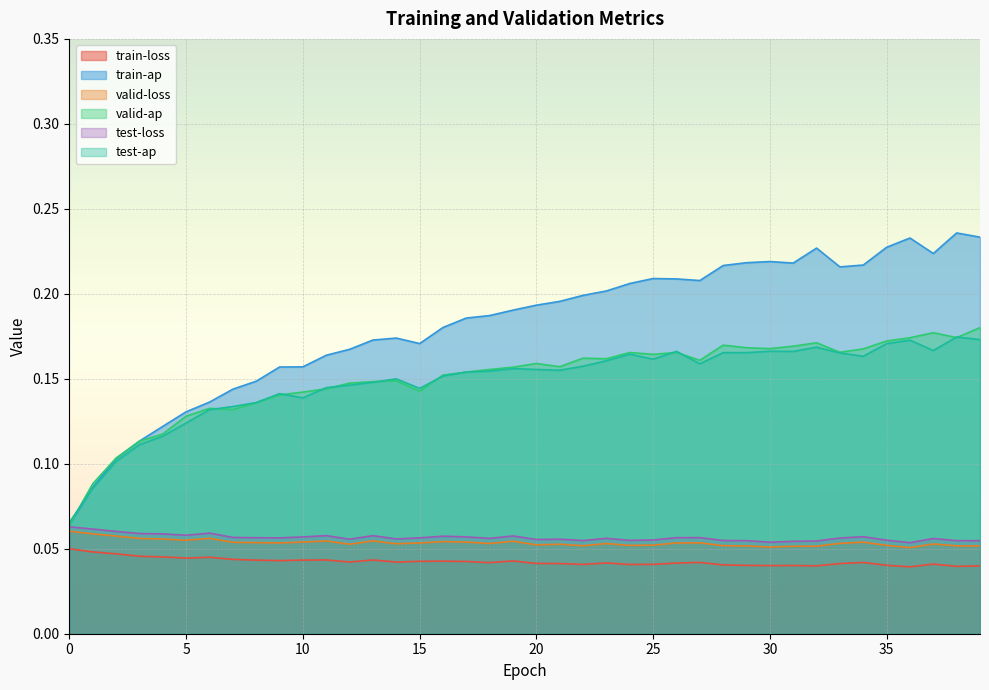

At which category does test-loss reach its first local peak?

6